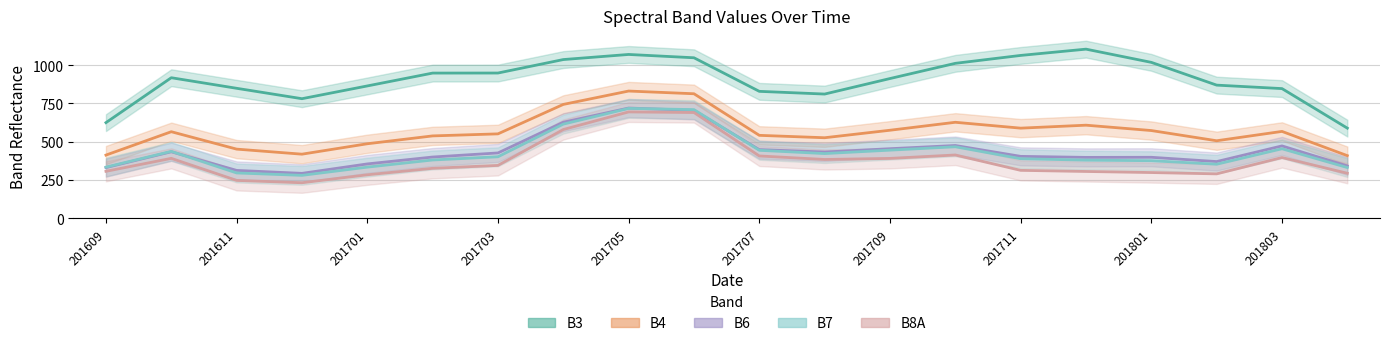

Rank the series at 201610 from highest to lowest value.

B3, B4, B6, B7, B8A